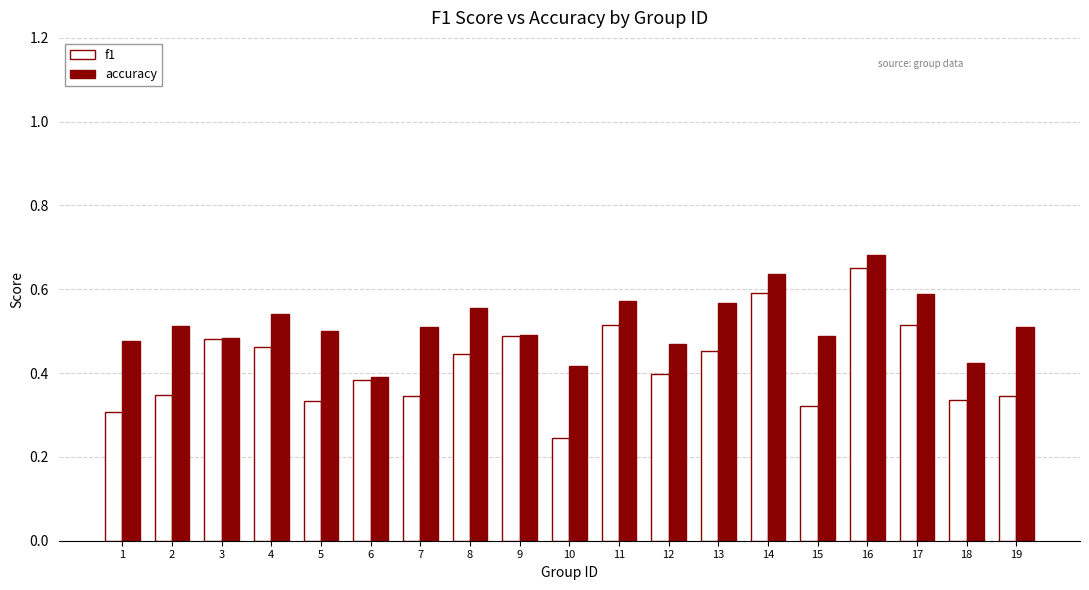

List the series in order of their overall mean, highest first.

accuracy, f1